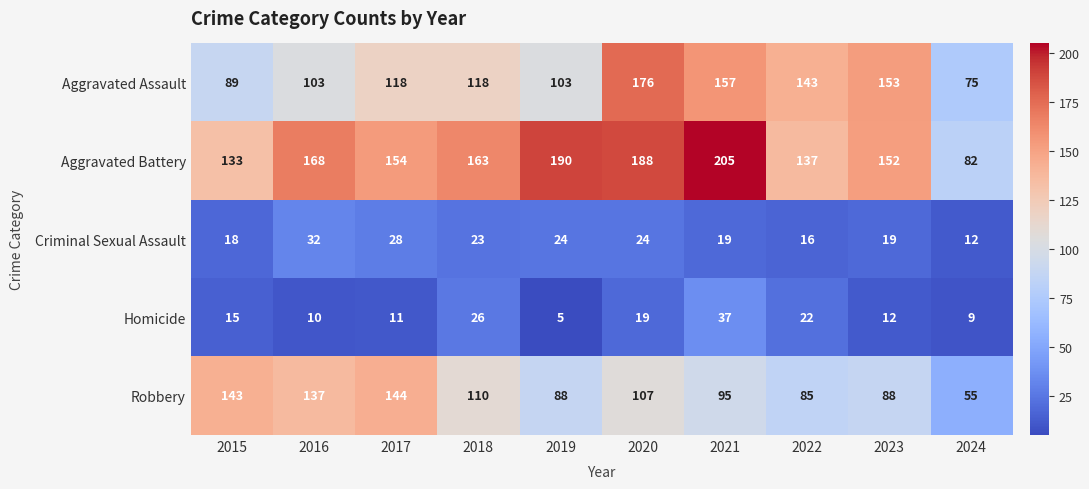

Which series has the largest total across all categories?

Aggravated Battery